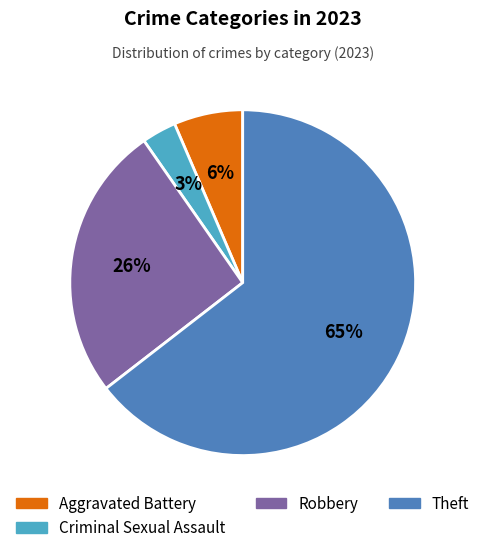

To the nearest percent, what is the average slice percentage?

25%